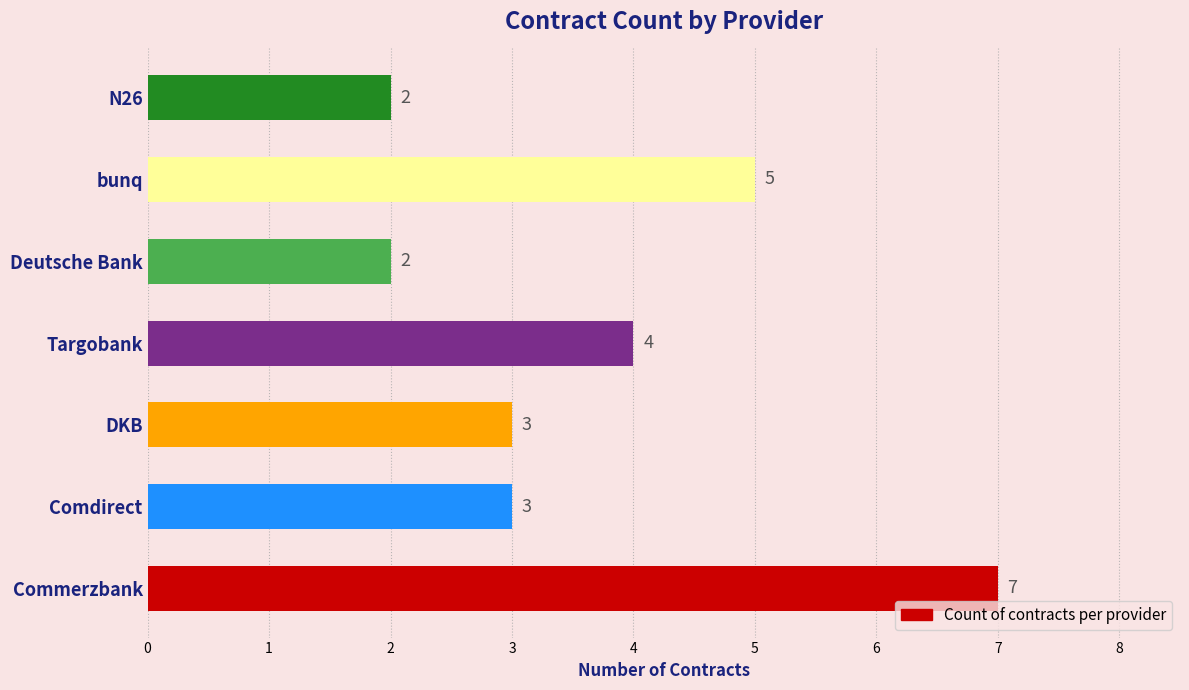

How many bars are there in total?

7